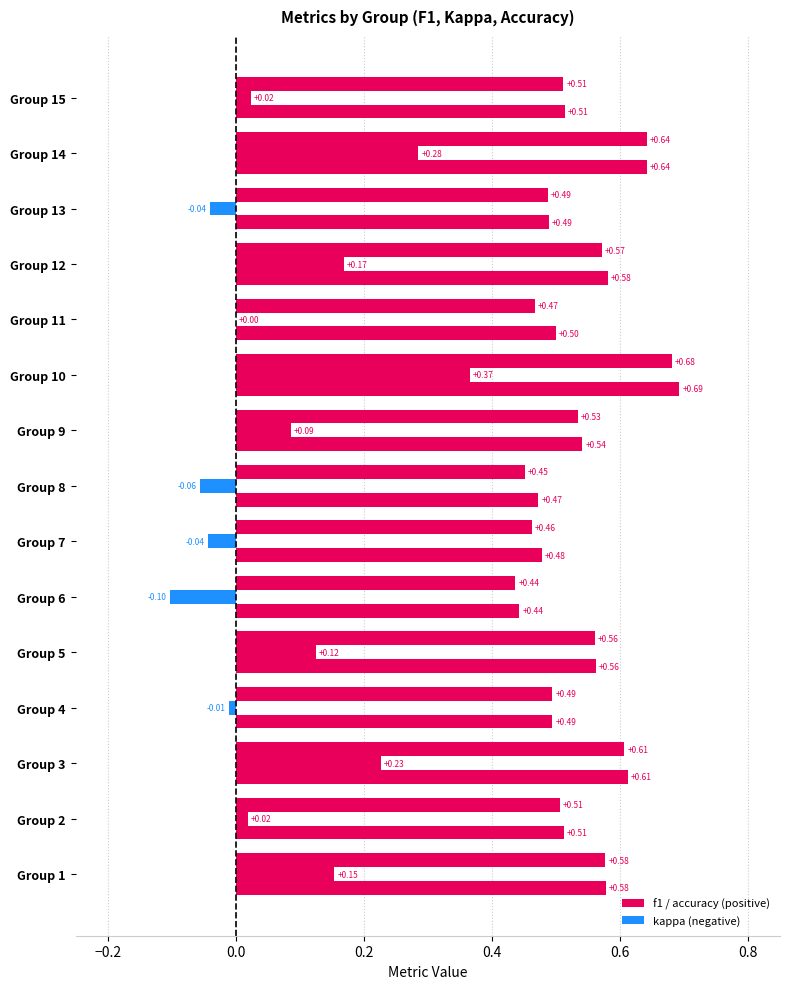

What is the total value across all series at 4?

1.0